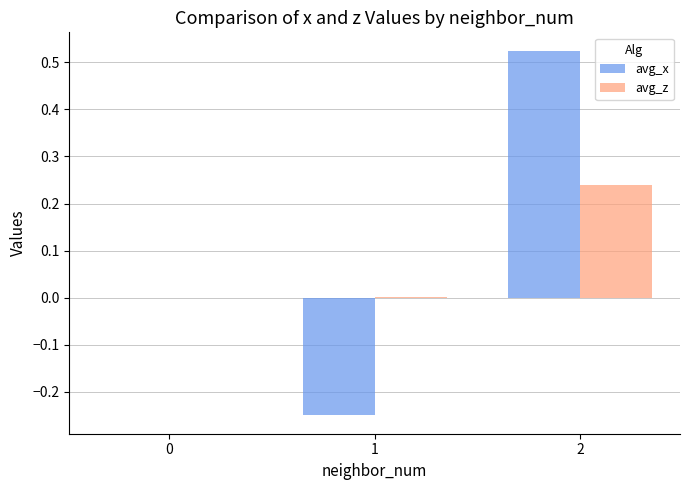

At which category is the sum across all series the highest?

2